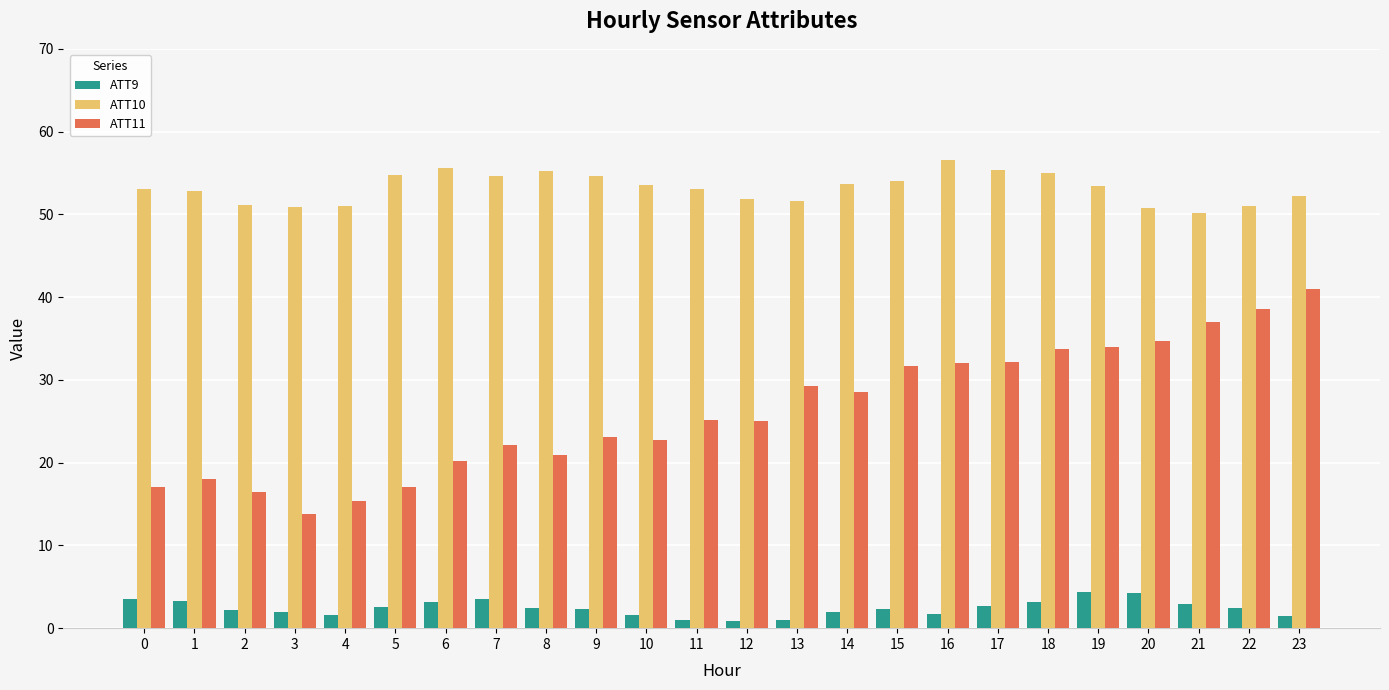

Is it true that ATT10 equals 35.4 at 15?

False